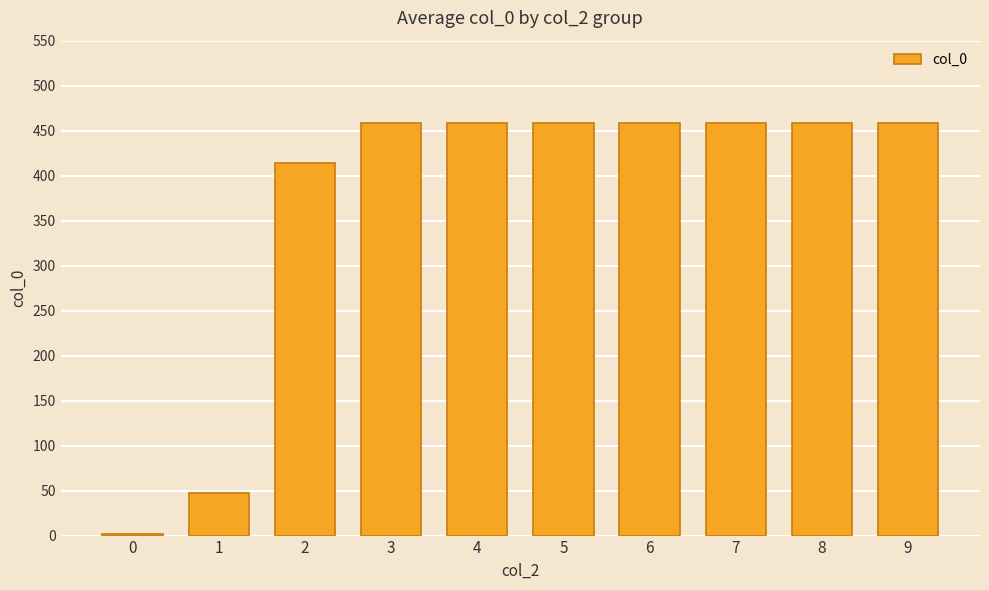

Reading left to right, extract all data points from this chart.

2	47	414	458	458	458	458	458	458	458